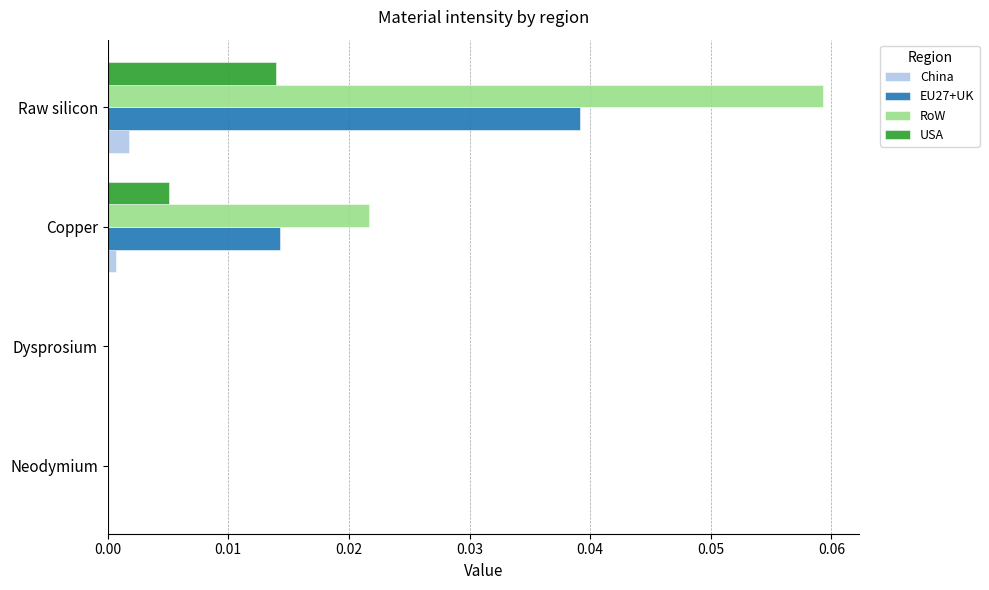

Between Copper and Raw silicon, which series saw the biggest shift?

RoW